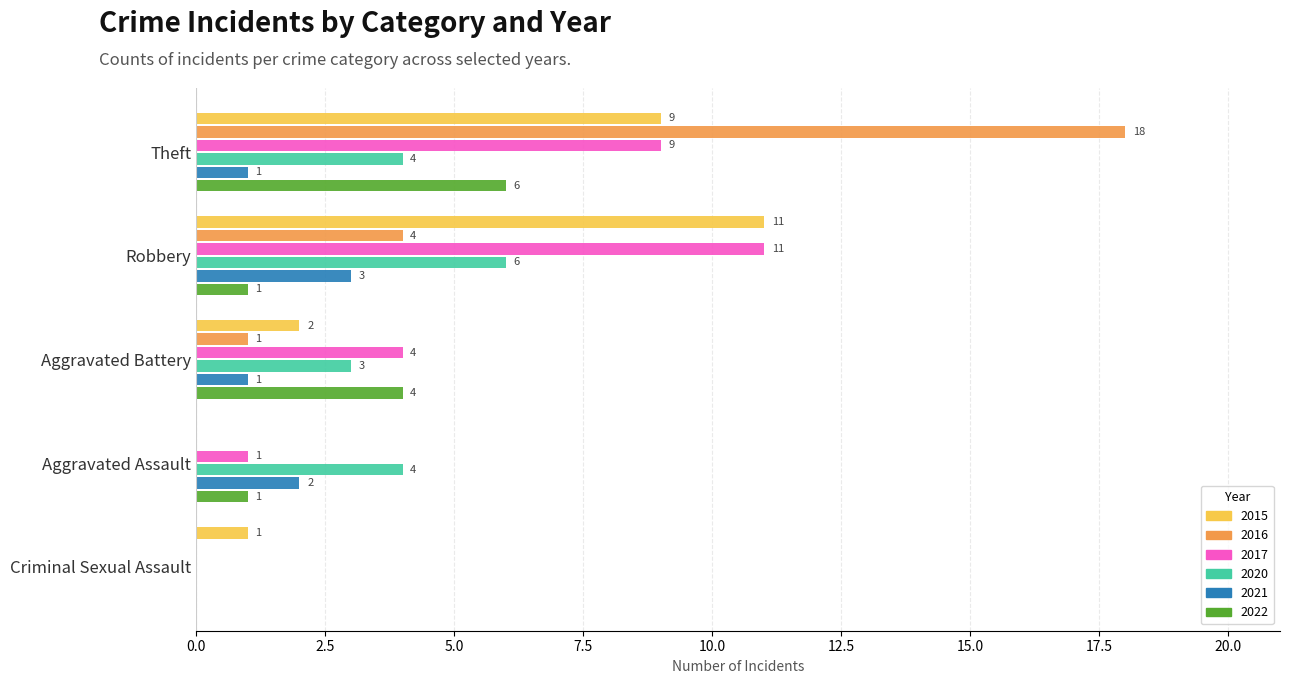

How many data points does each series have?

5